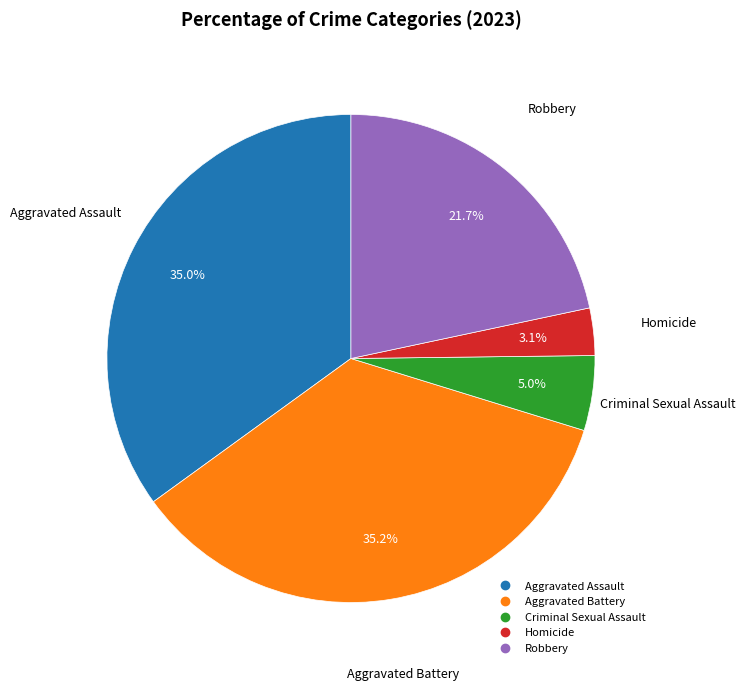

To the nearest percent, what is the combined percentage of Aggravated Battery and Aggravated Assault?

70%